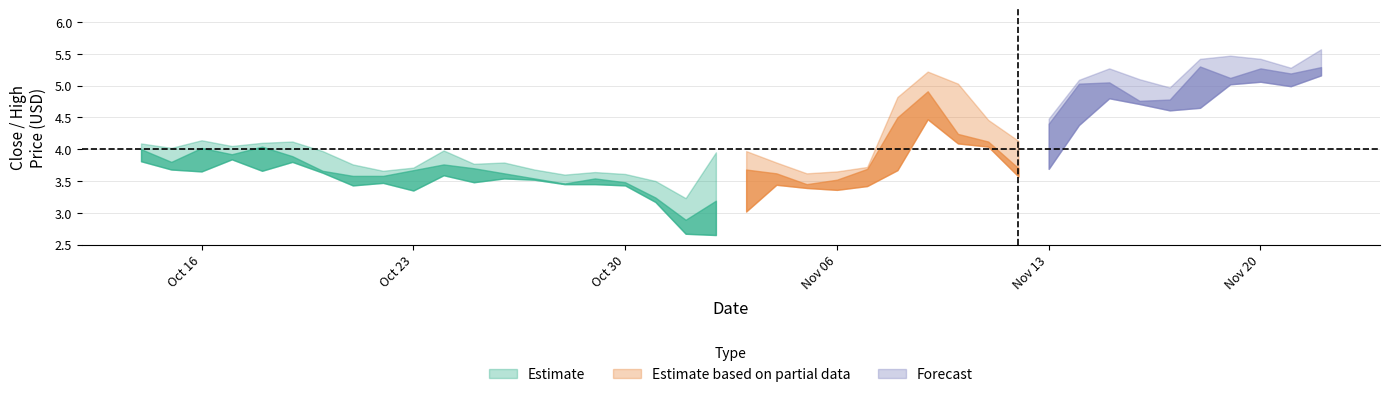

True or false: close has more than 0 points higher than both neighbors.

True